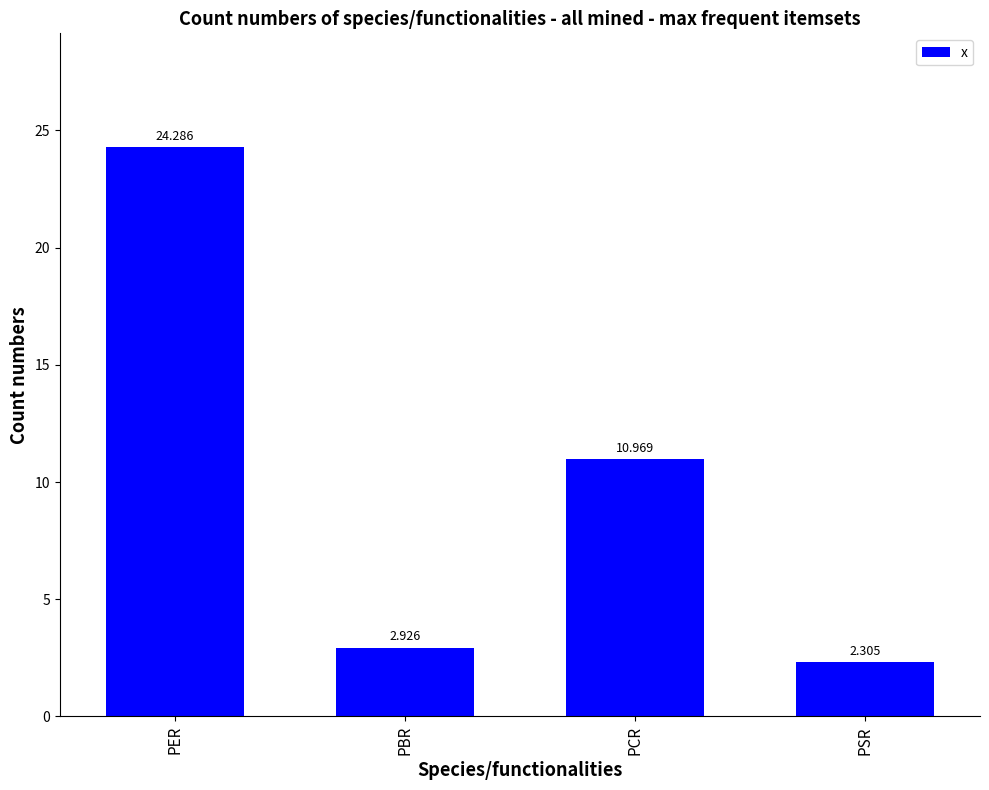

What is the sum of all values?

40.5